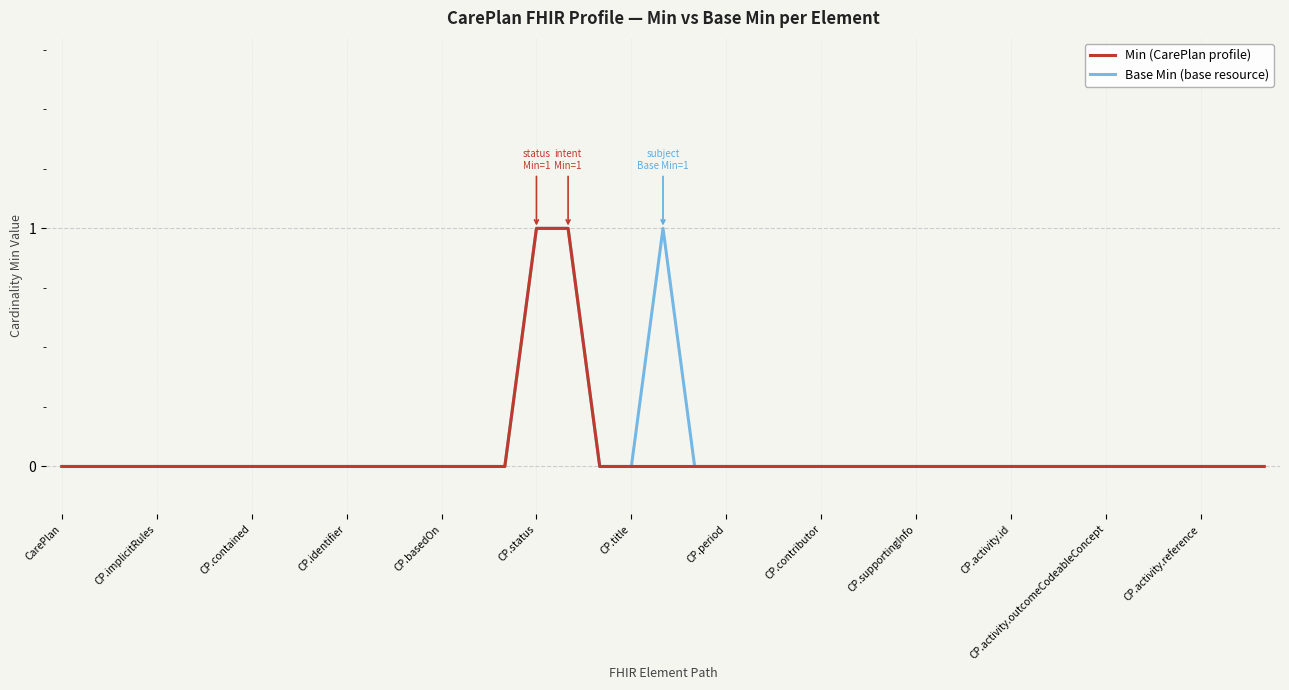

How many lines are shown in the chart?

2